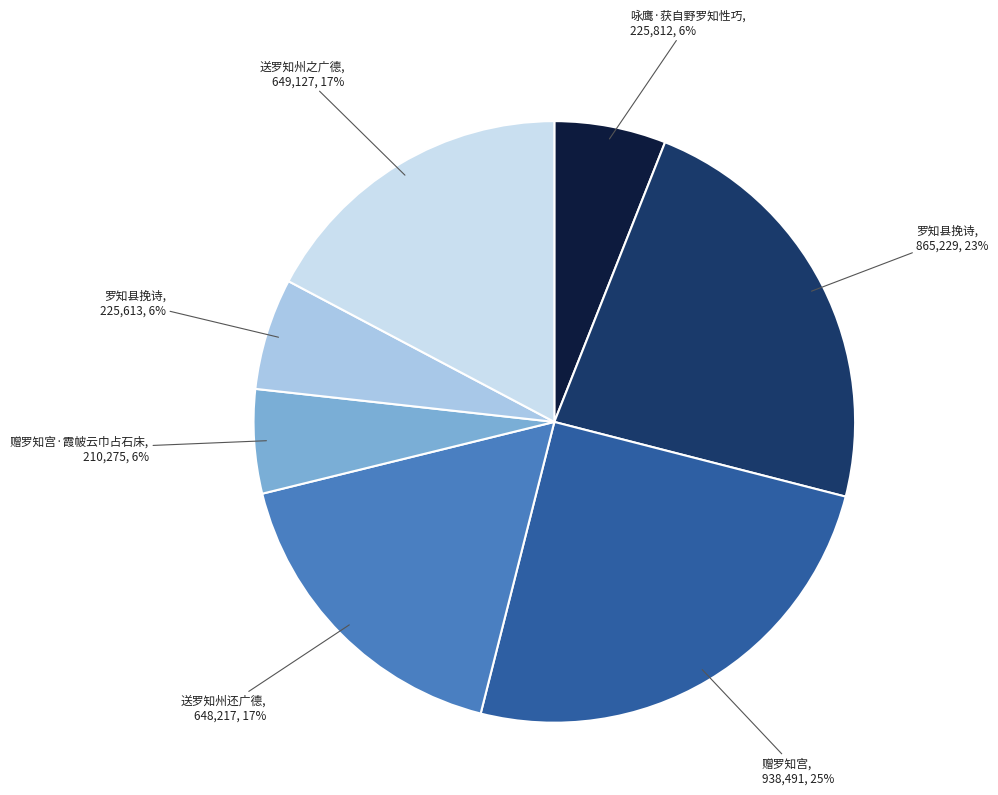

Is there any slice that represents more than half of the pie?

No